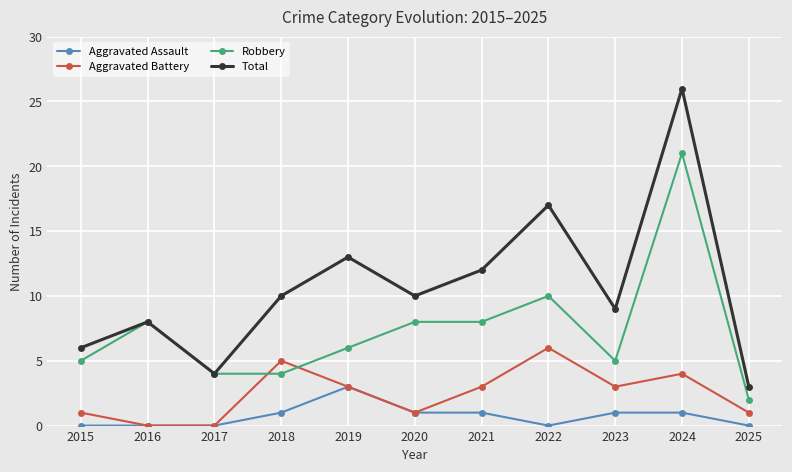

Where is the first local maximum for Robbery?

2016